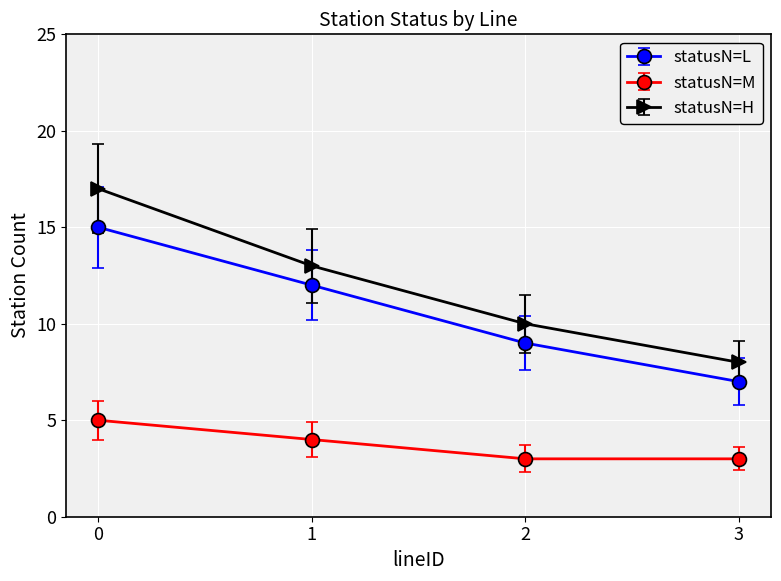

Reading left to right, extract all data points from this chart.

statusN=L: 15	12	9	7
statusN=M: 5	4	3	3
statusN=H: 17	13	10	8